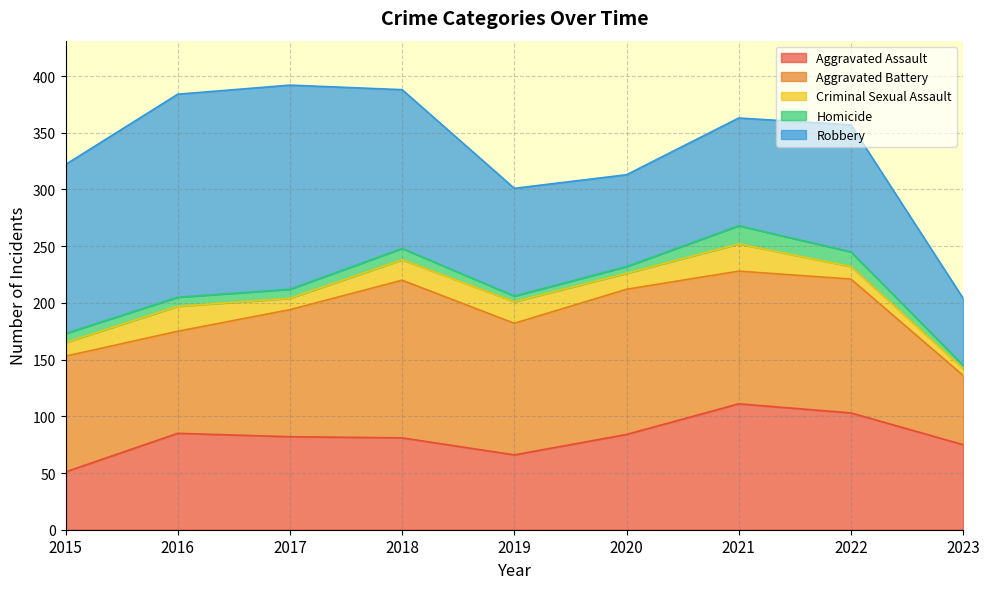

Between 2017 and 2023, which series saw the biggest shift?

Robbery